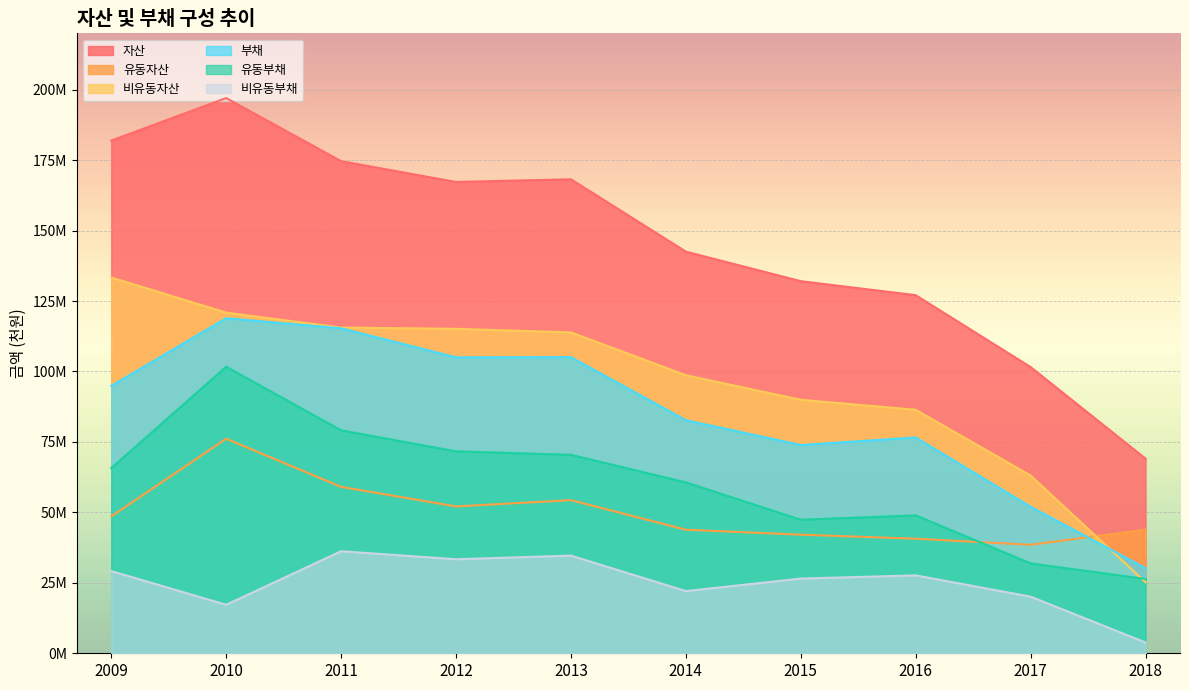

In 유동자산, how many points are lower than both neighbors (excluding endpoints)?

2